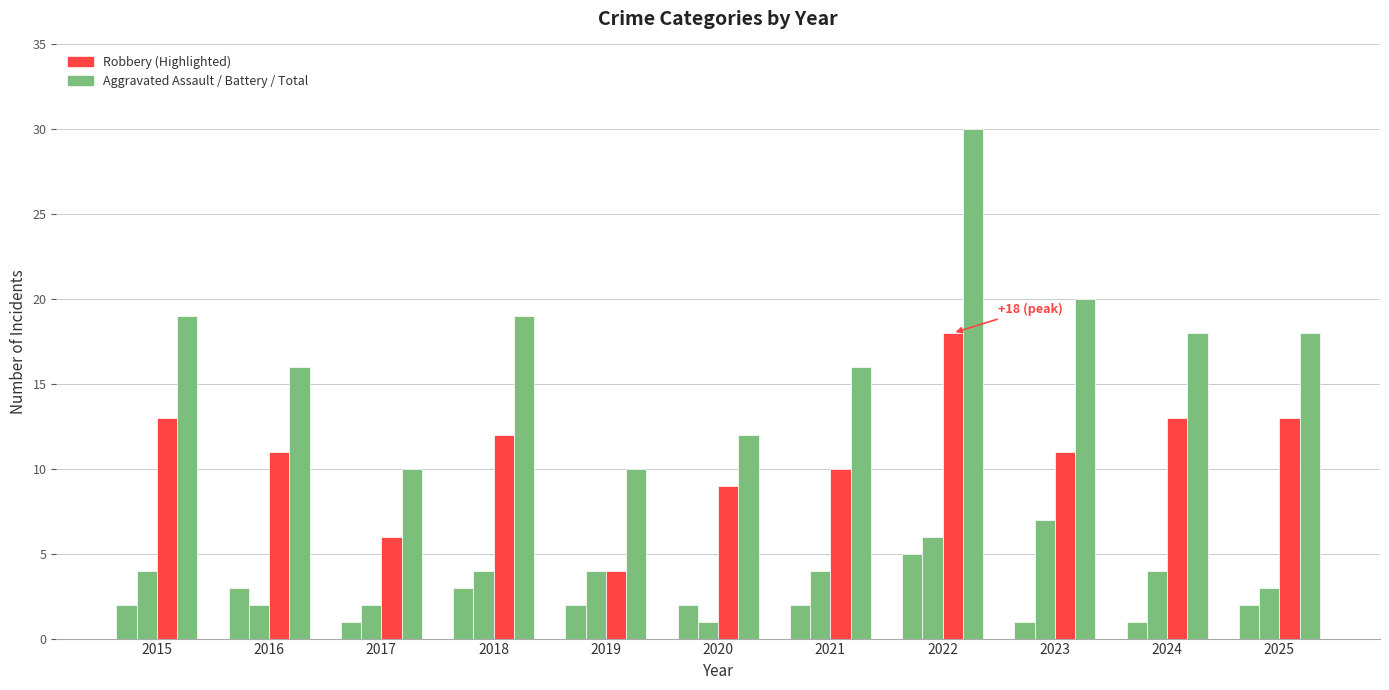

How many bars are there in total?

44